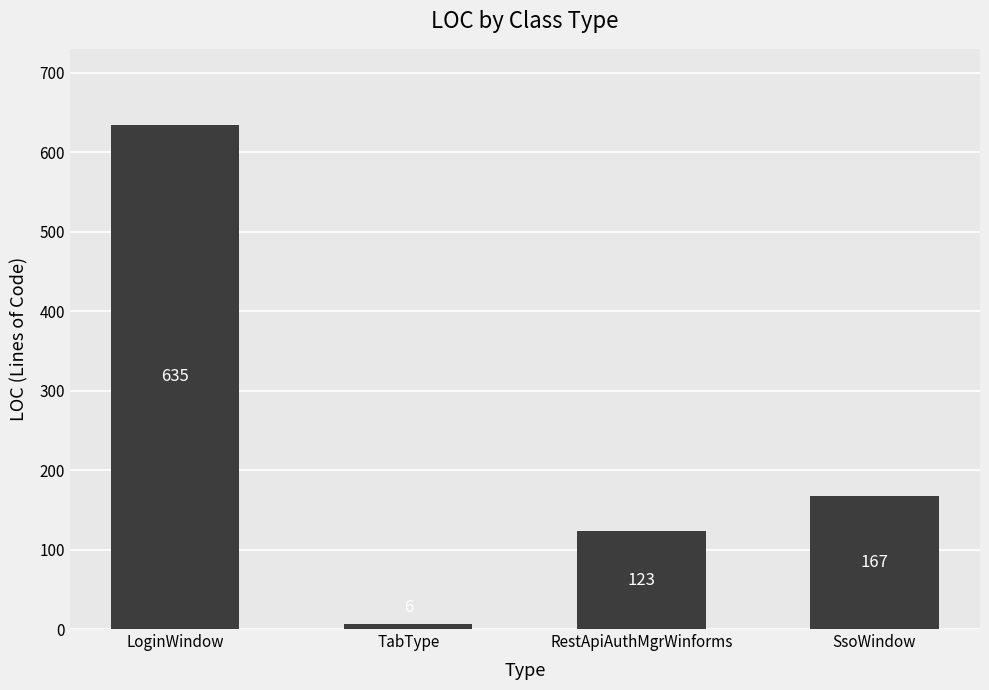

What is the difference between the values at LoginWindow and RestApiAuthMgrWinforms?

512